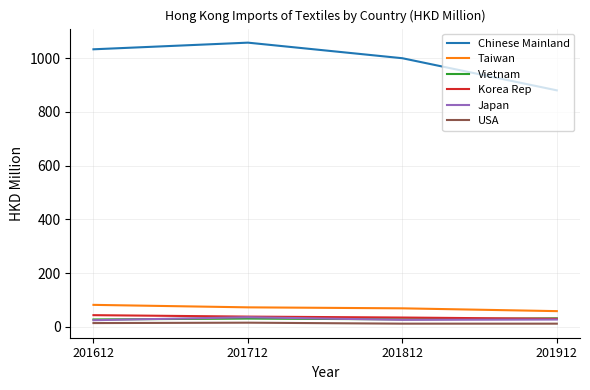

At which category does Chinese Mainland reach its first local peak?

201712